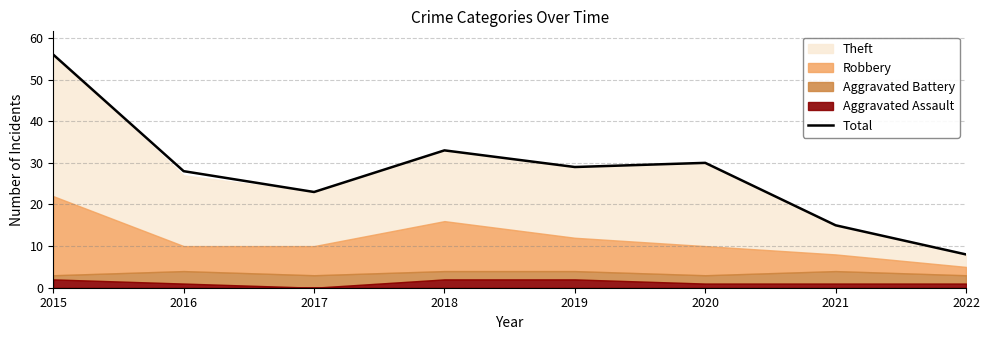

How many lines are shown in the chart?

1